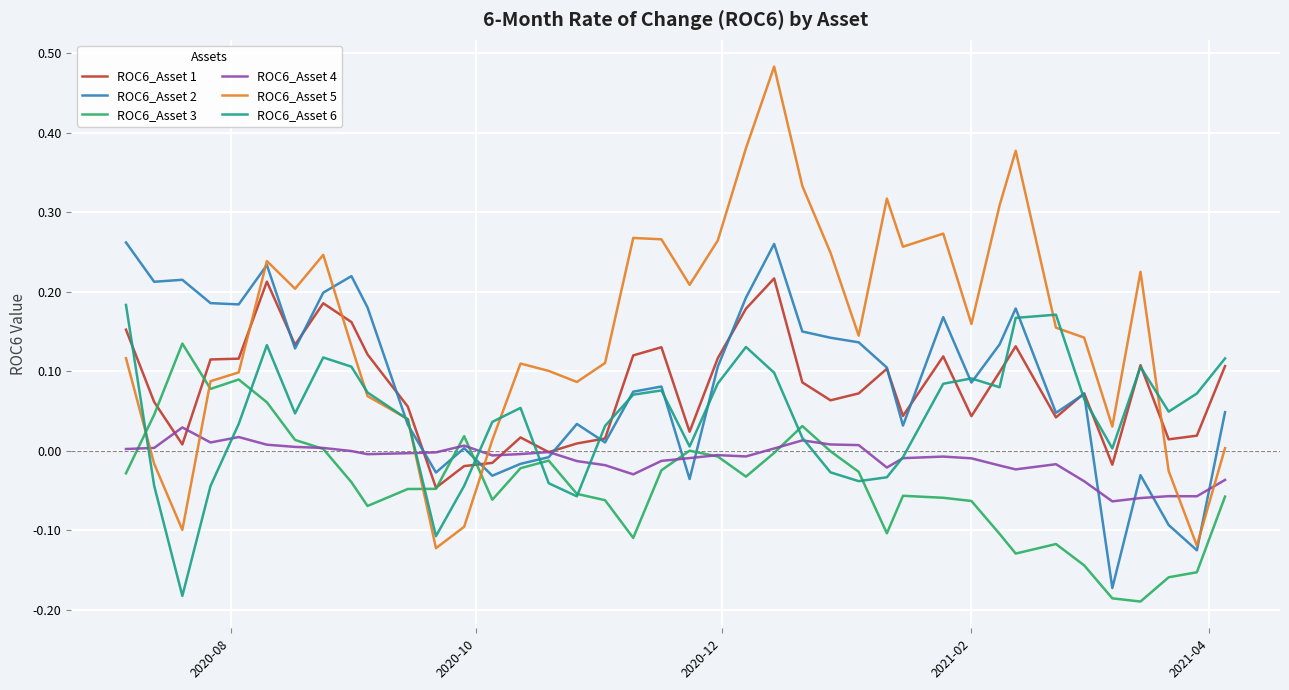

List the series in order of their peak value, lowest first.

ROC6_Asset 4, ROC6_Asset 3, ROC6_Asset 6, ROC6_Asset 1, ROC6_Asset 2, ROC6_Asset 5